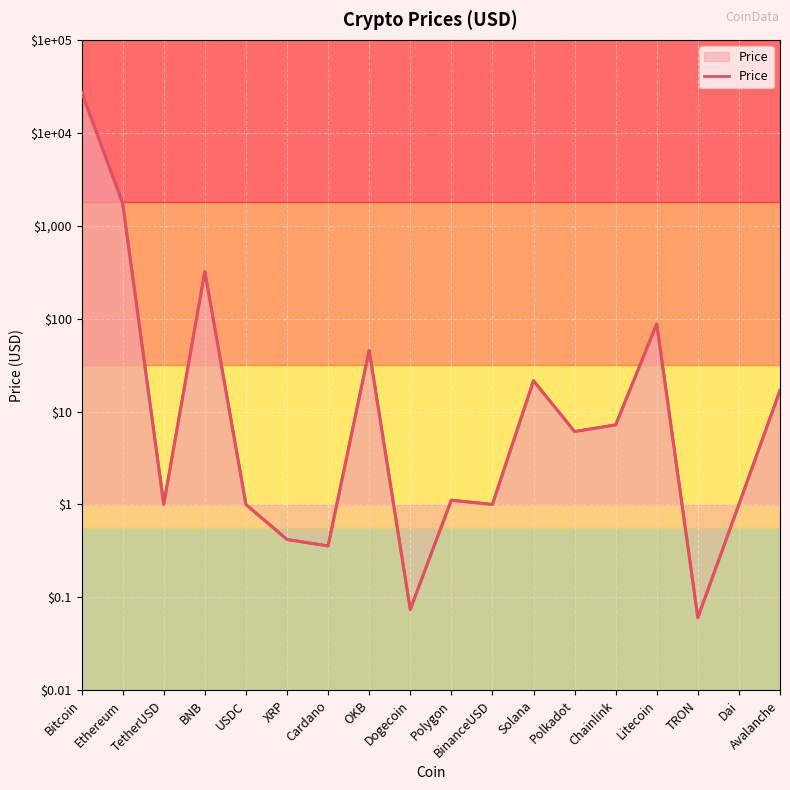

How many lines are shown in the chart?

1